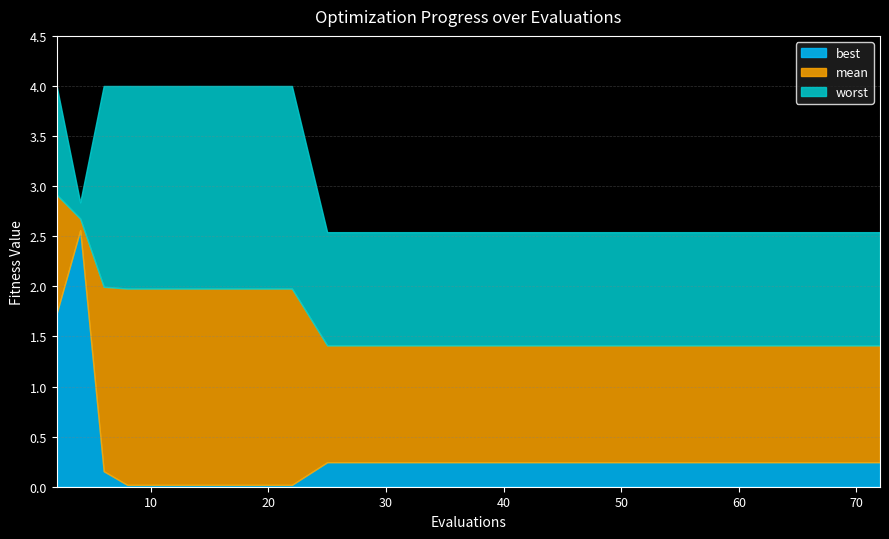

Is it true that best equals 0.1 at 41?

False